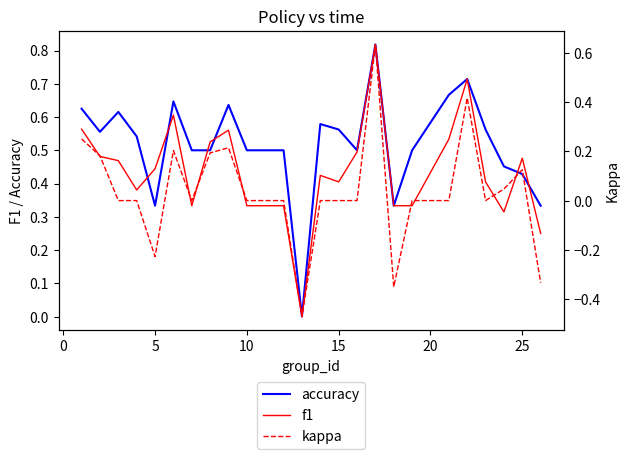

Which series has the largest range (max minus min)?

kappa